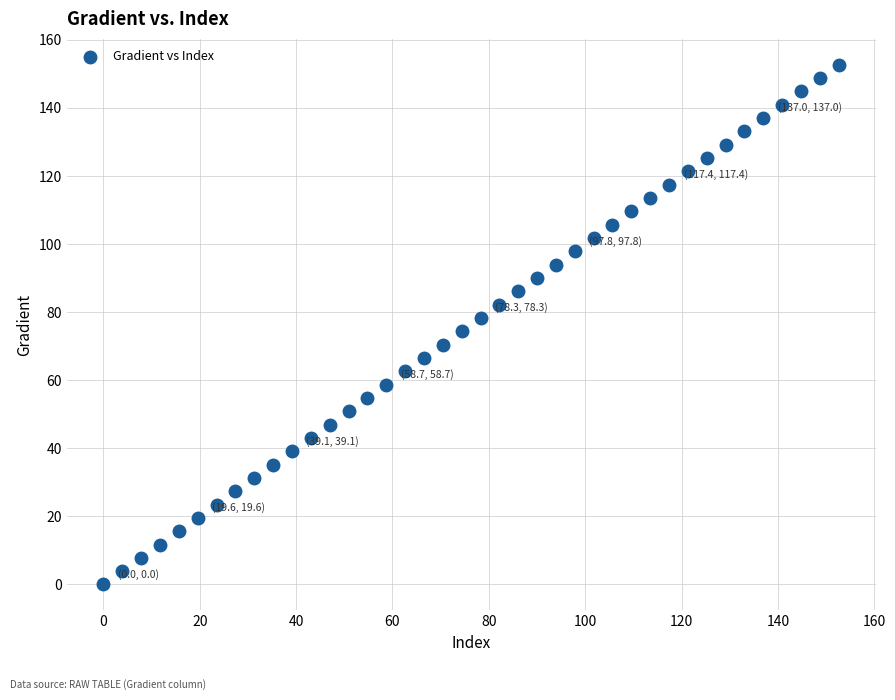

What is the range of Y values (max minus min)?

152.6